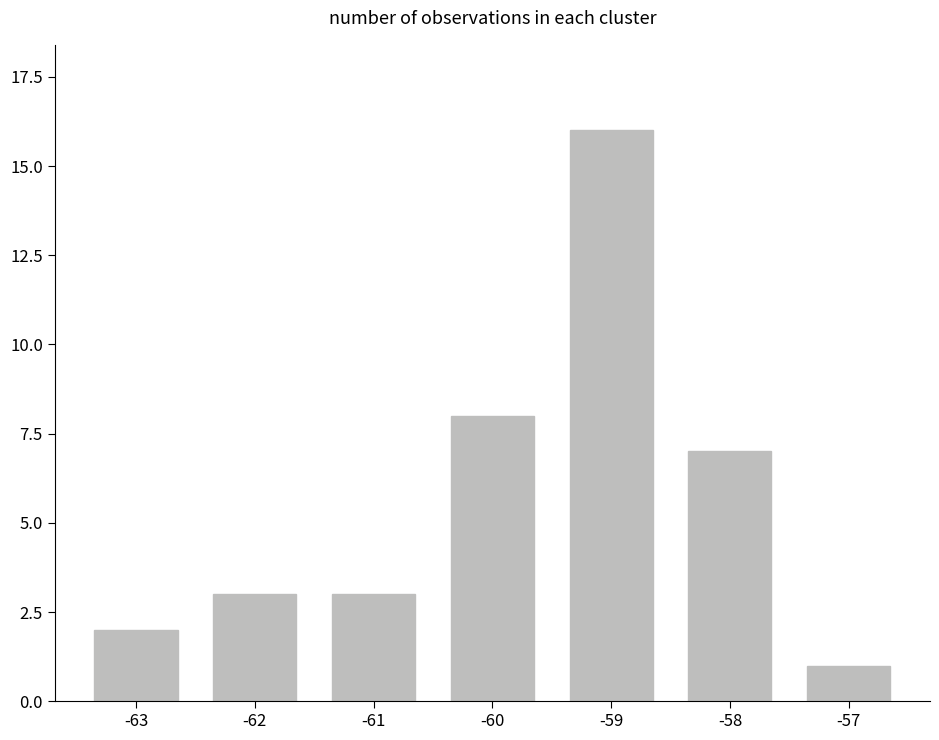

What is the maximum value shown in the chart?

16